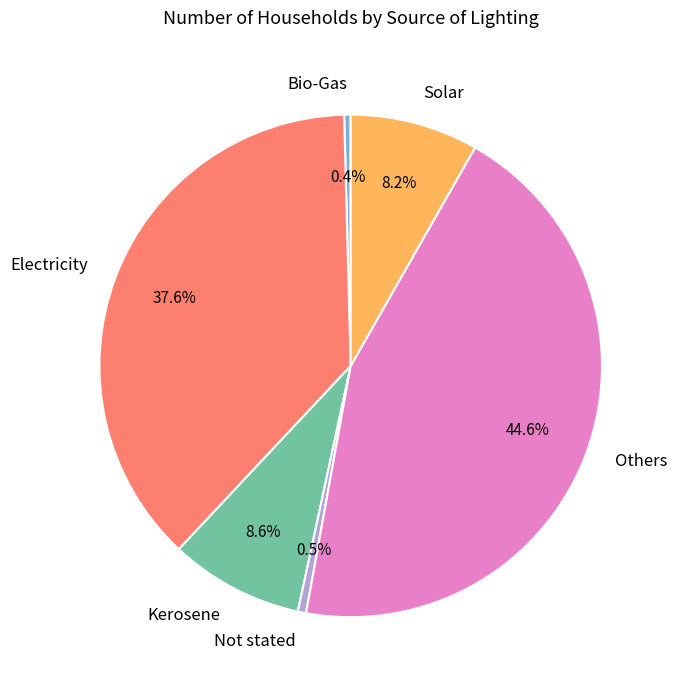

Between Bio-Gas and Solar, which is larger?

Solar